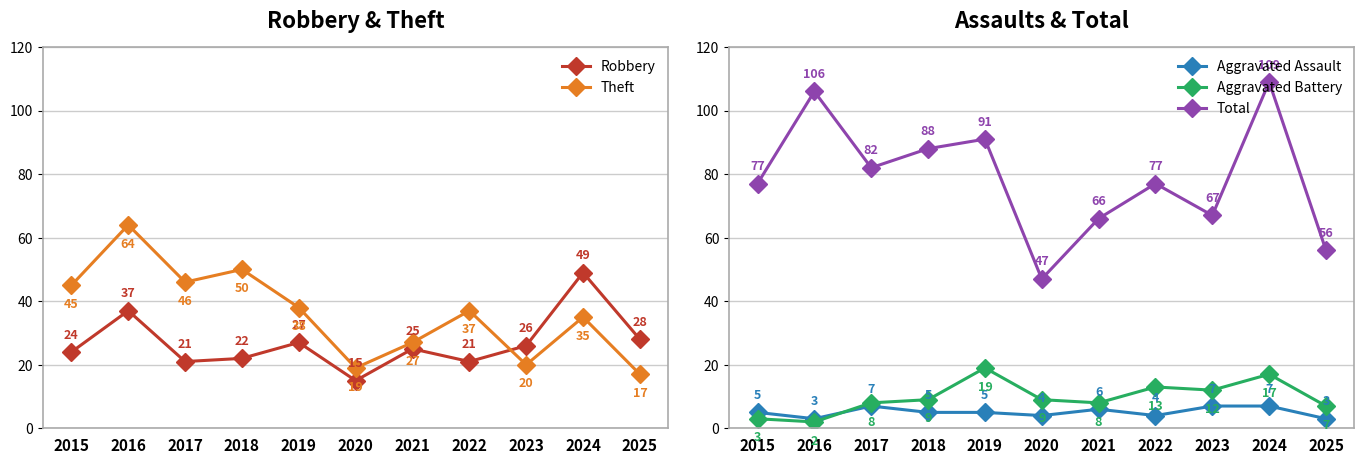

How many lines are shown in the chart?

5